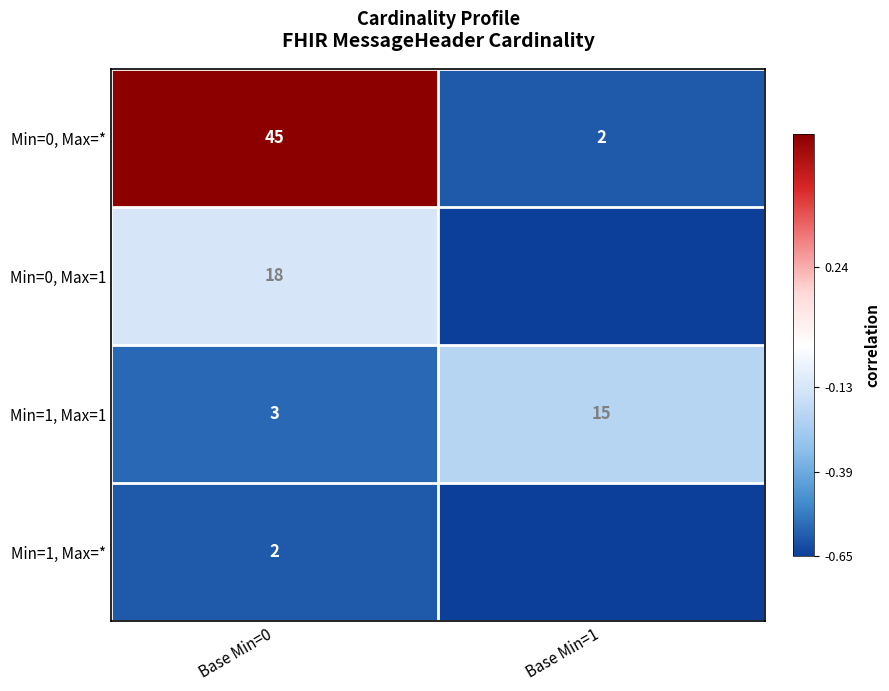

Between Base Min=0 and Base Min=1, which series saw the biggest shift?

Min=0, Max=*